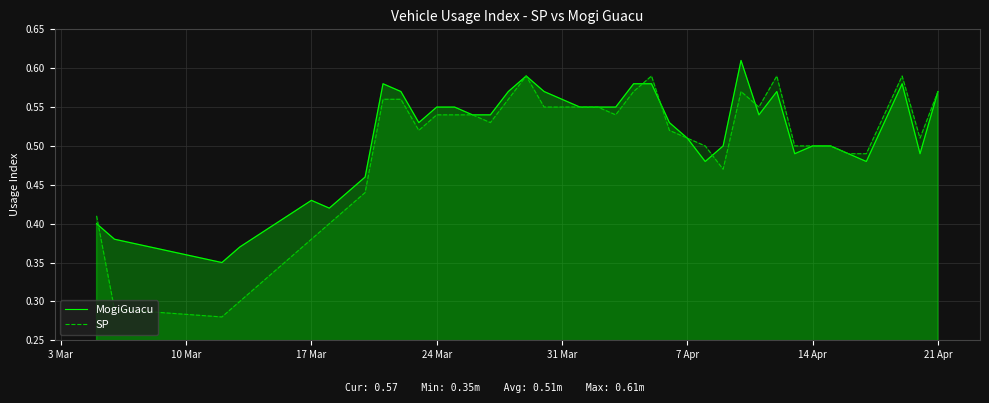

True or false: SP has more than 2 interior local peaks.

True